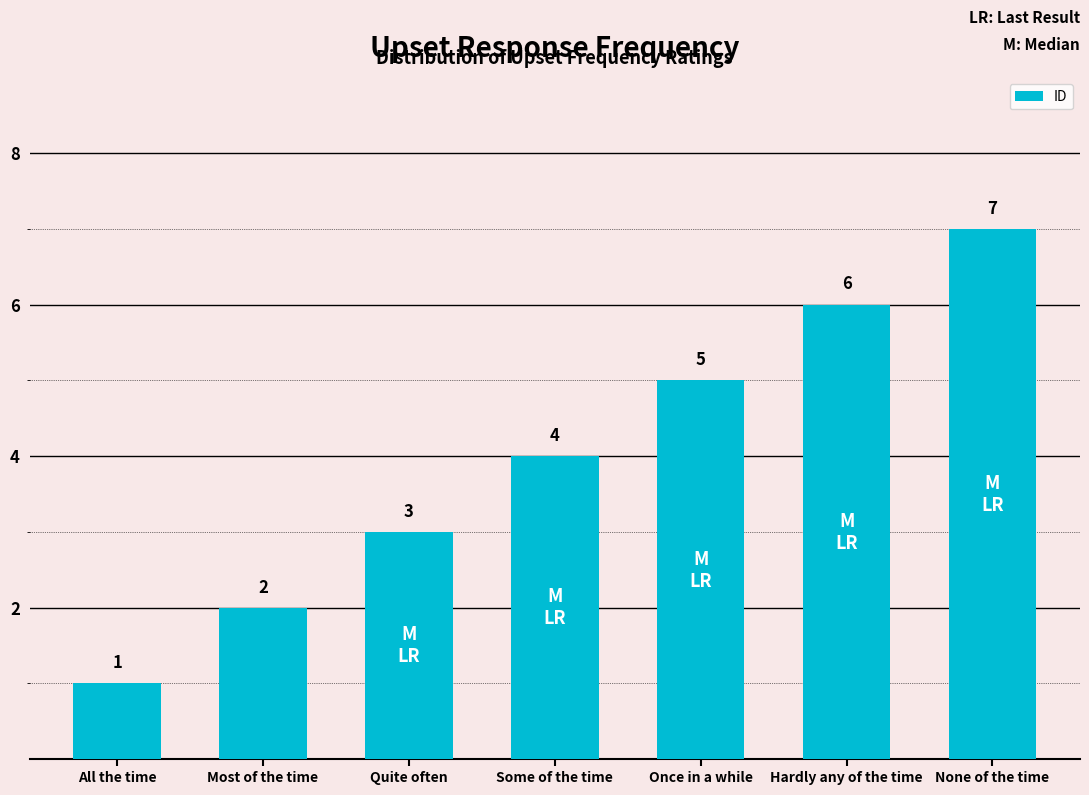

Reading right to left, transcribe all the data shown in this chart.

7	6	5	4	3	2	1